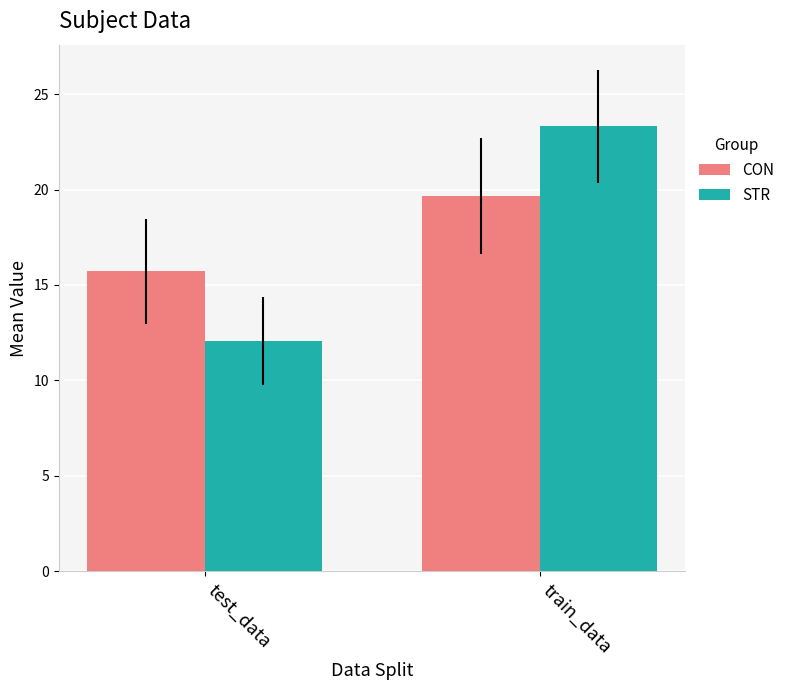

How many groups of bars are there?

2